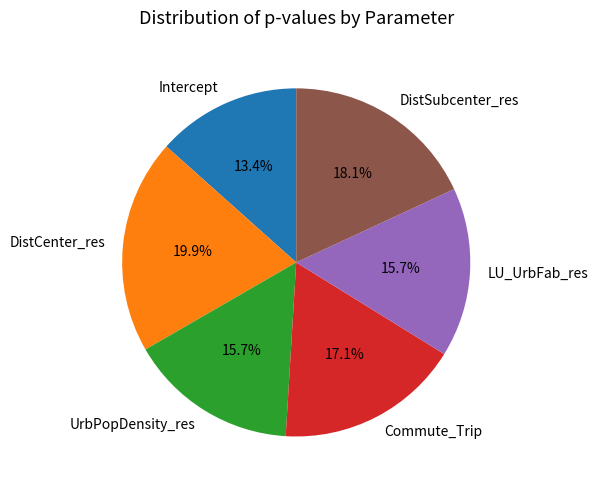

Is it true that UrbPopDensity_res is 7% of the pie?

False